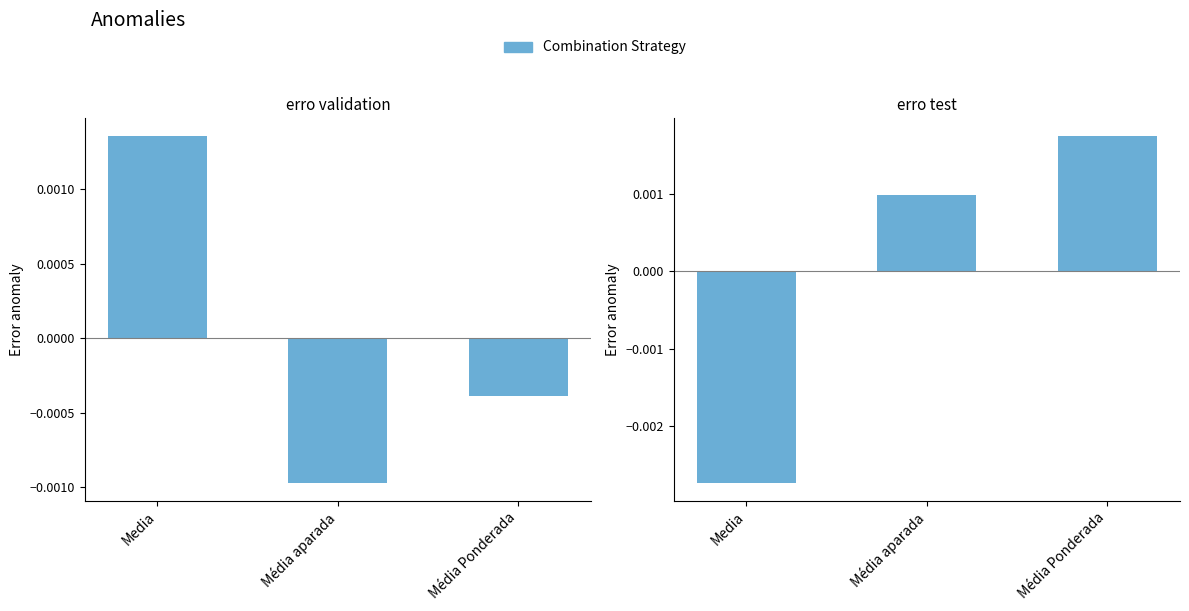

Between Média aparada and Média Ponderada, which series saw the biggest shift?

erro test